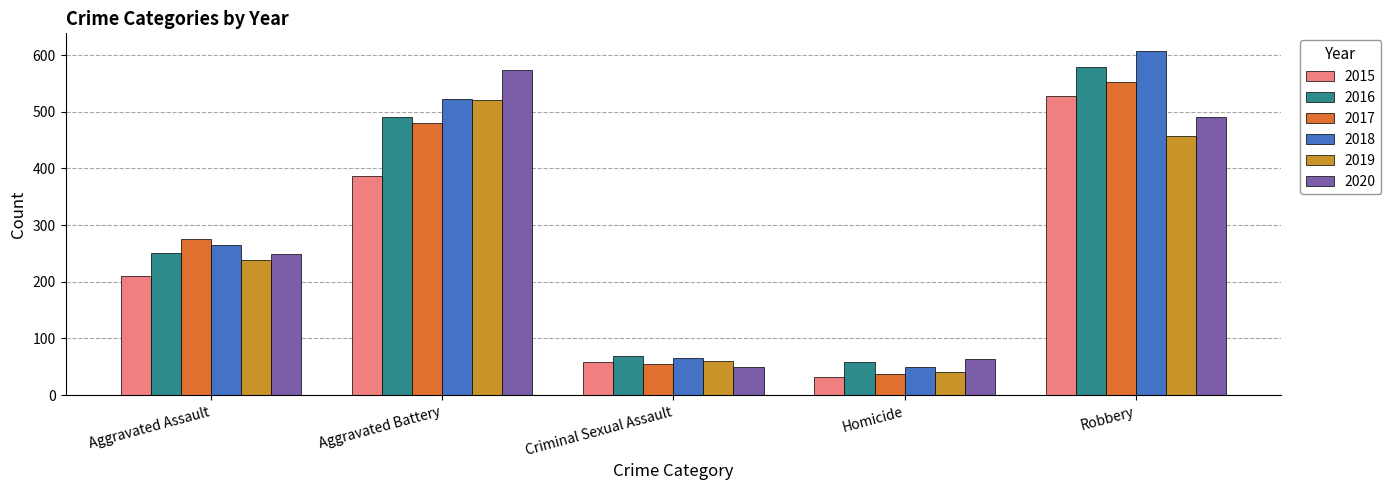

Rank the categories by 2015 value from highest to lowest.

Robbery, Aggravated Battery, Aggravated Assault, Criminal Sexual Assault, Homicide